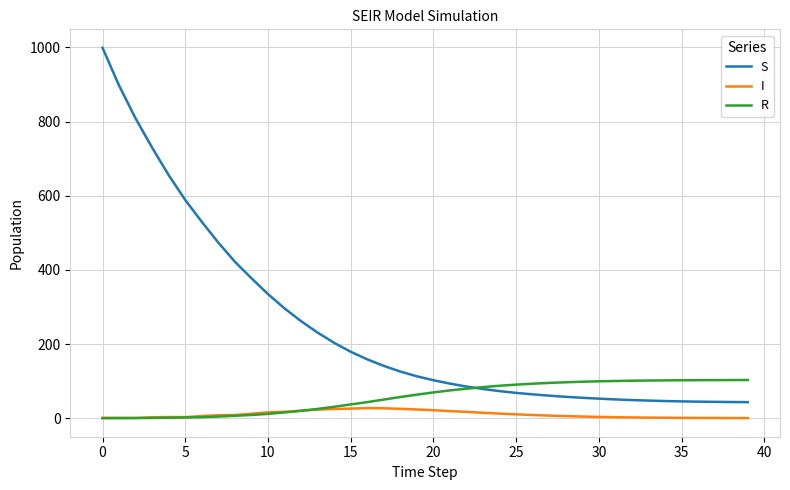

True or false: I and S cross at least once.

False